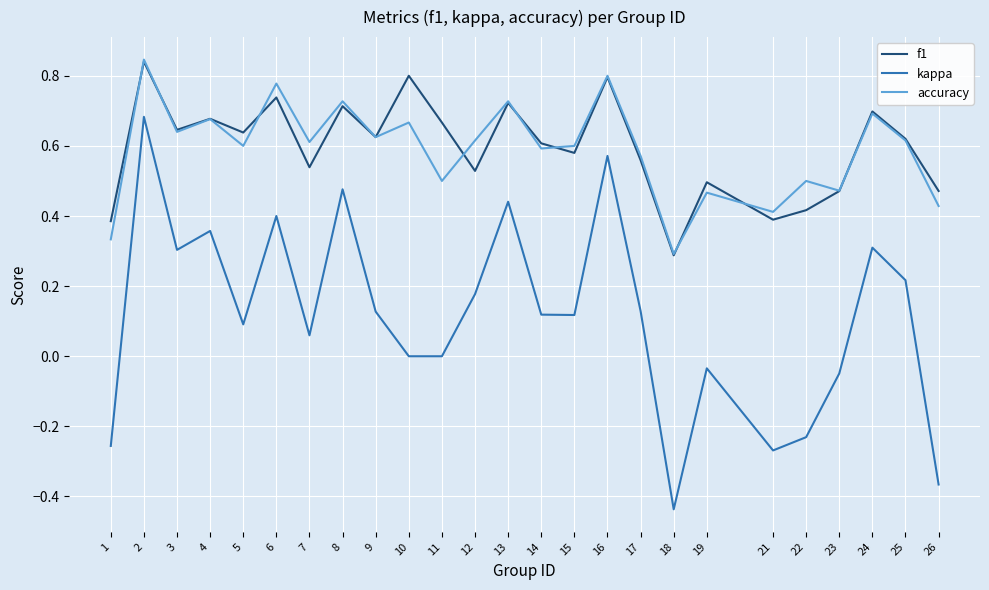

At which label is accuracy closest to 0?

18